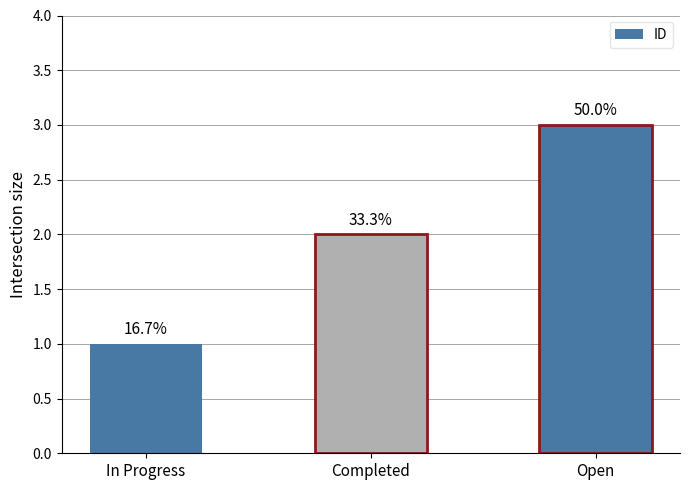

What value does the data have at Open?

3